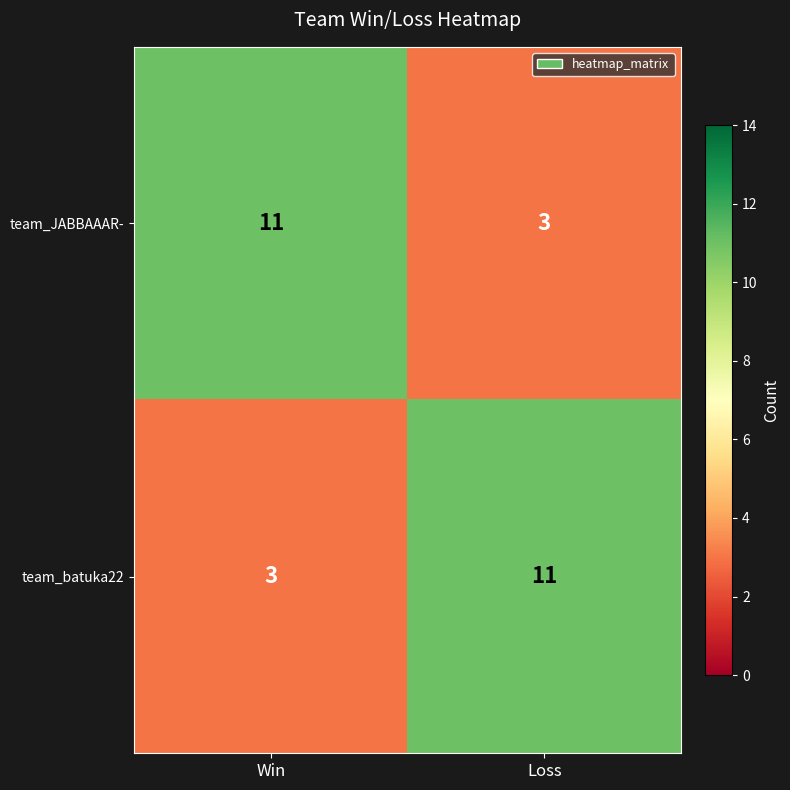

What is the highest value of the team_batuka22 series?

11